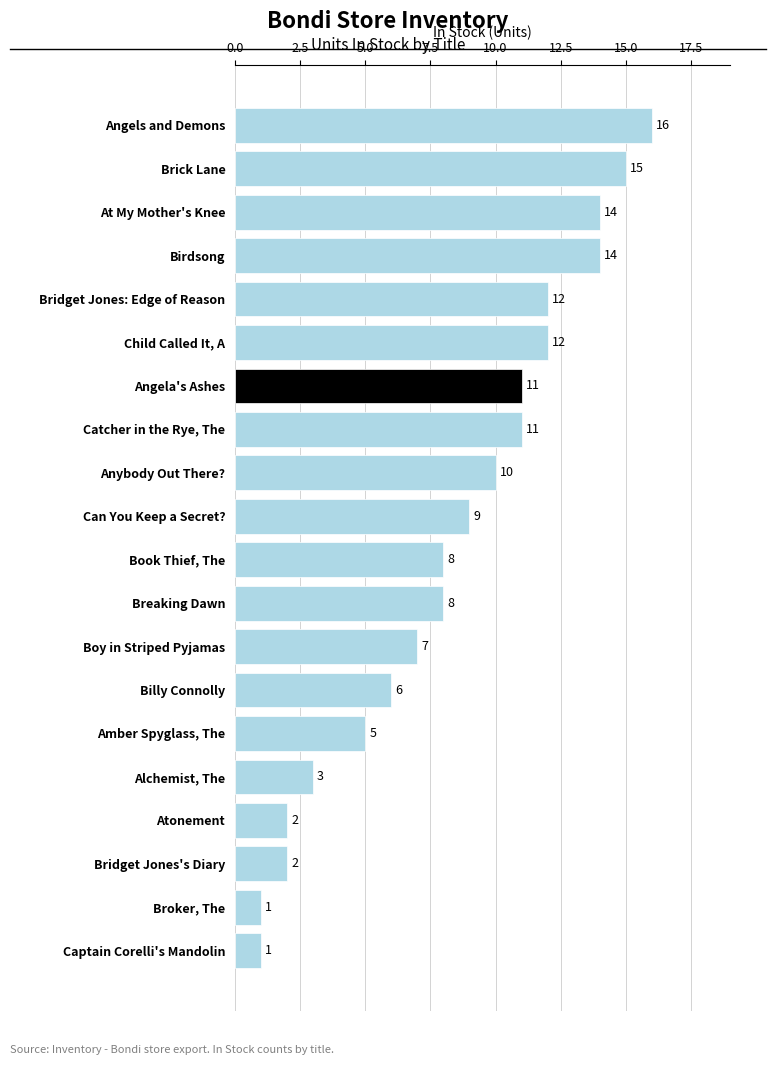

What is the label of the 7th bar from the top?

Angela's Ashes